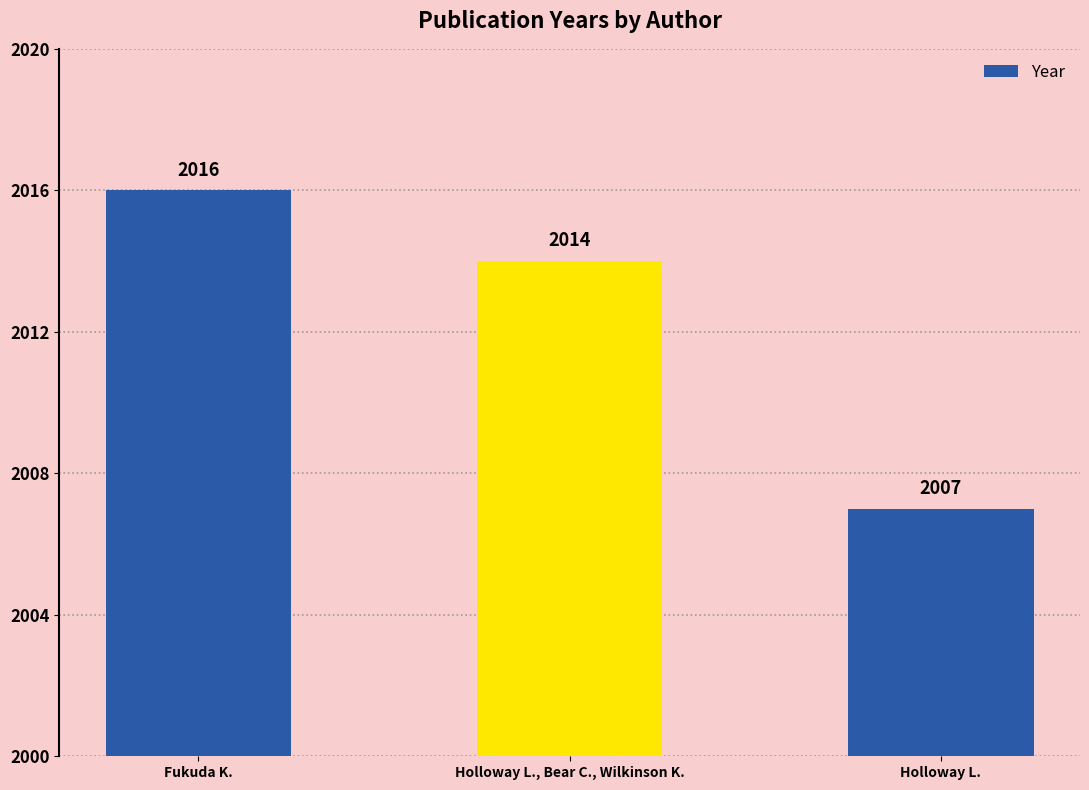

Where does the data first go above 2014?

Fukuda K.